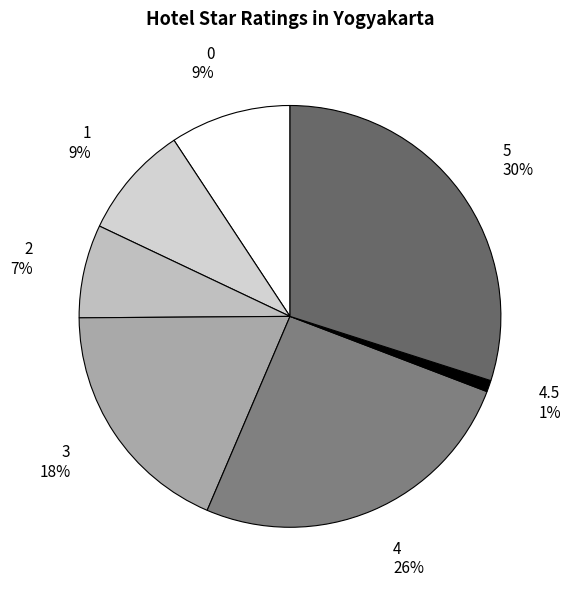

How many slices are in this pie chart?

7